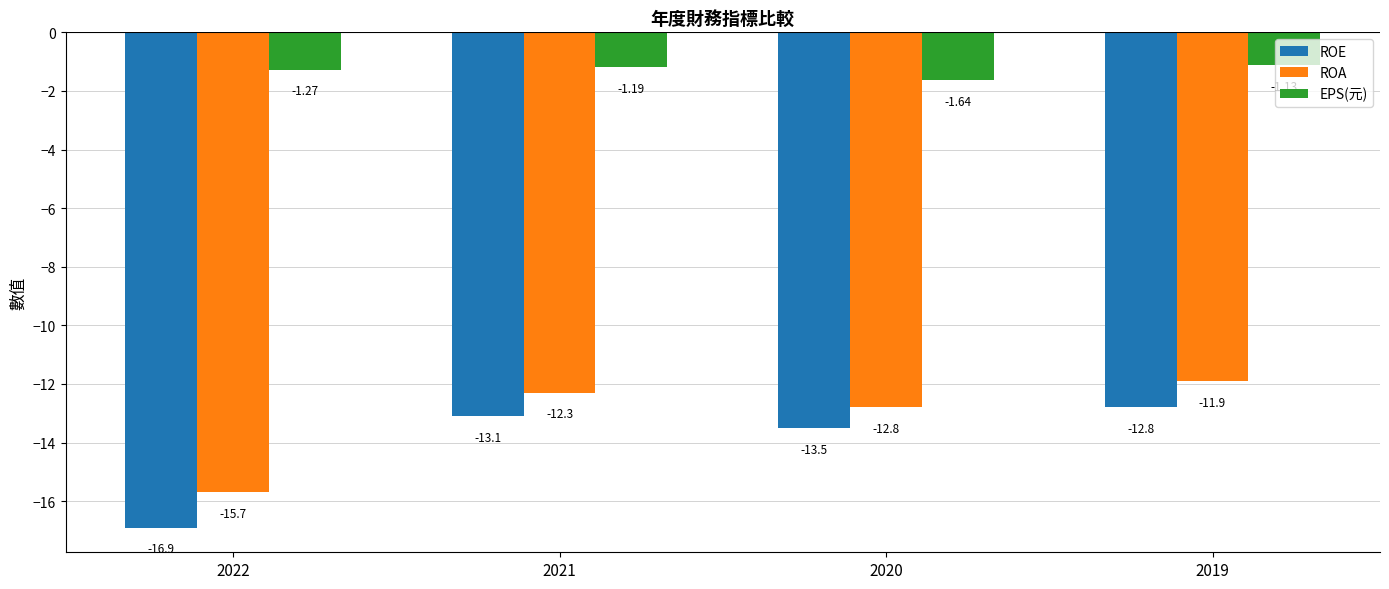

Between 2021 and 2019, which series saw the biggest shift?

ROA